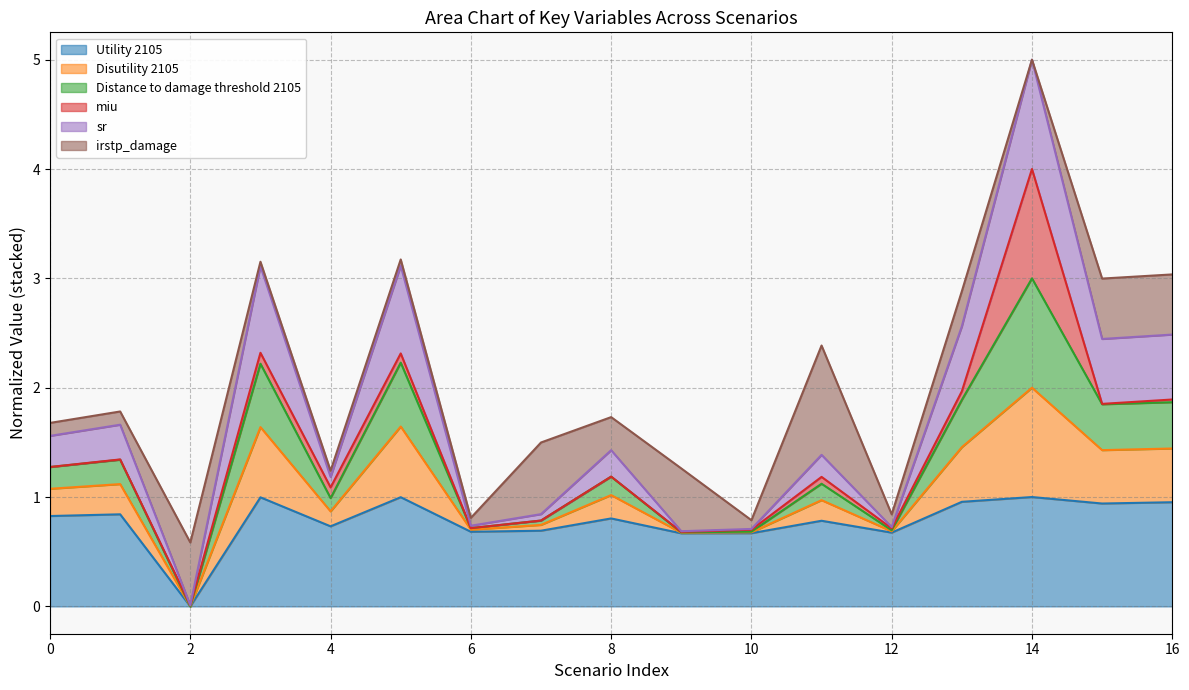

The value of Utility 2105 at 16 is 1.0. True or false?

True